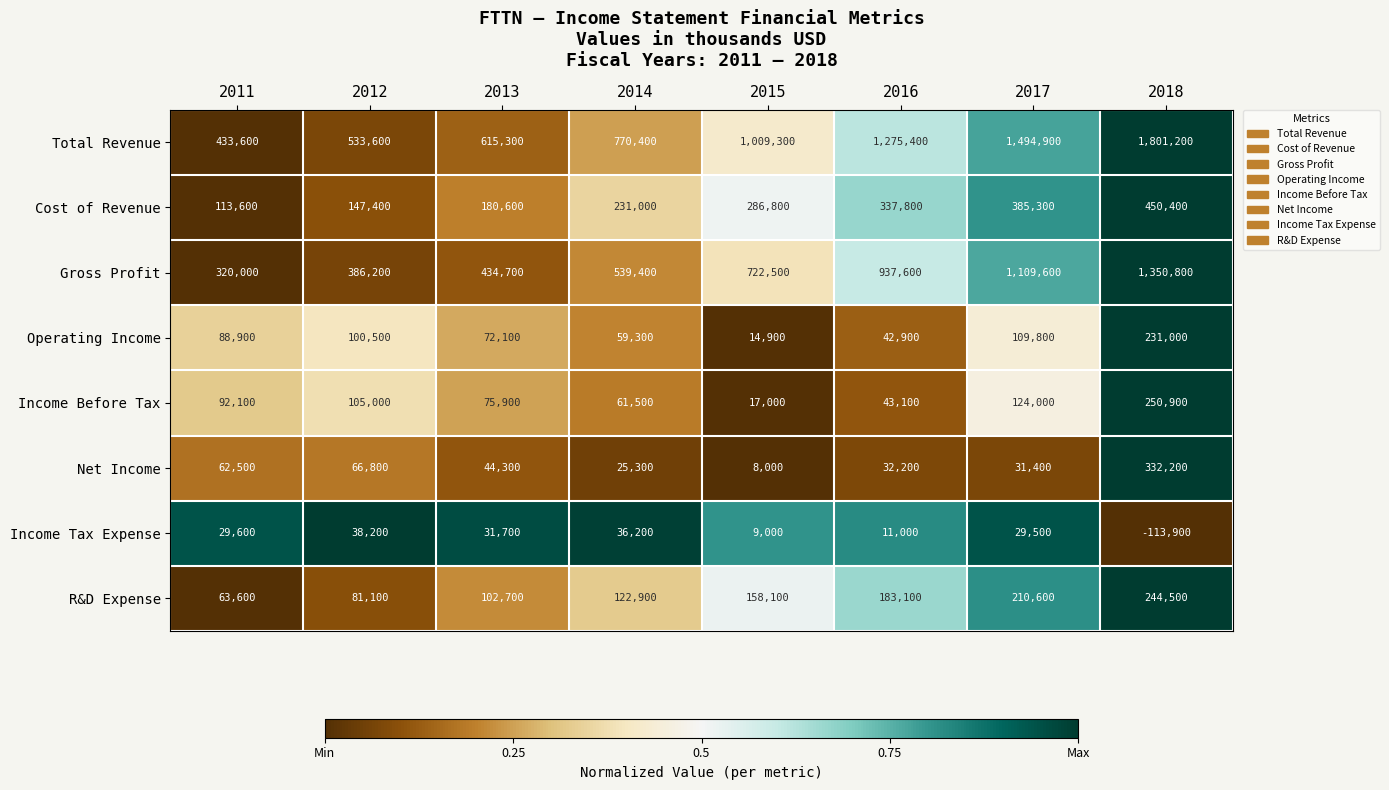

The Operating Income series shows 88900 at 2011. True or false?

True